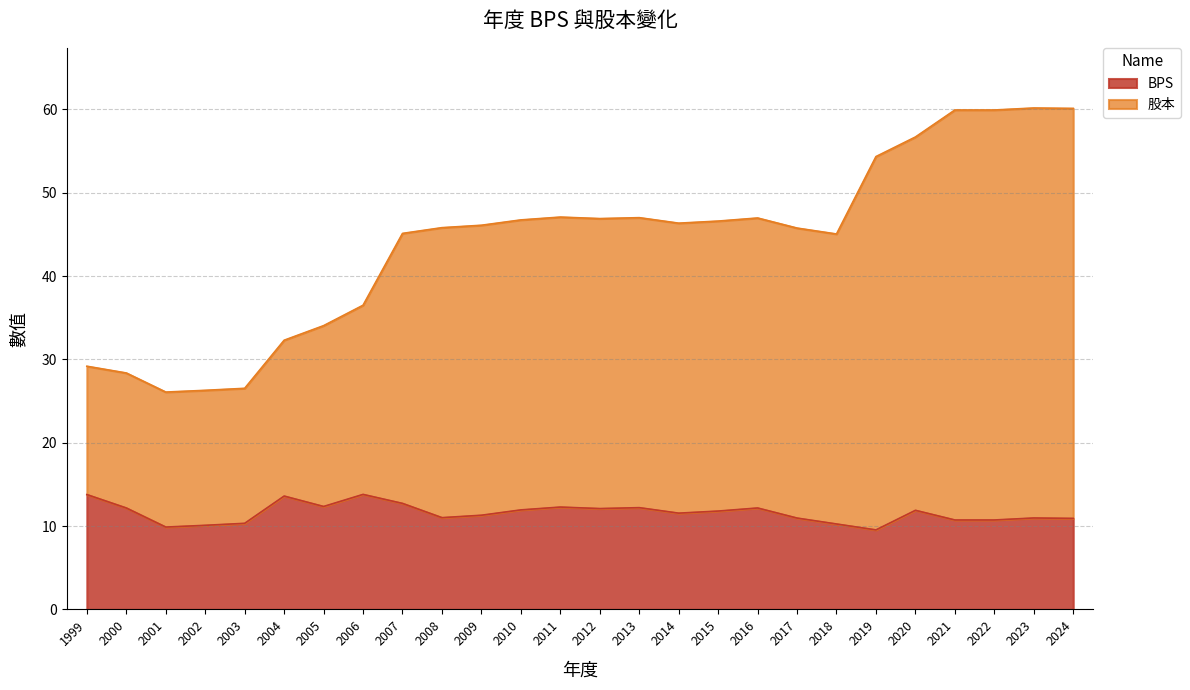

What is the spread (max minus min) of values at 2008?

34.8